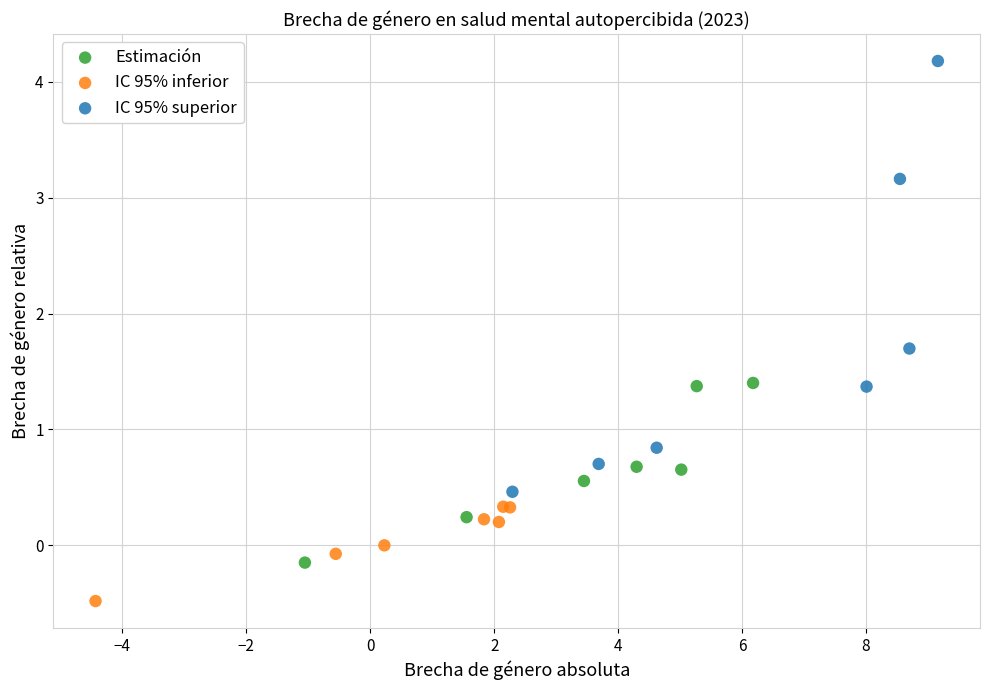

What are all the series names shown in the legend?

Estimación, IC 95% inferior, IC 95% superior